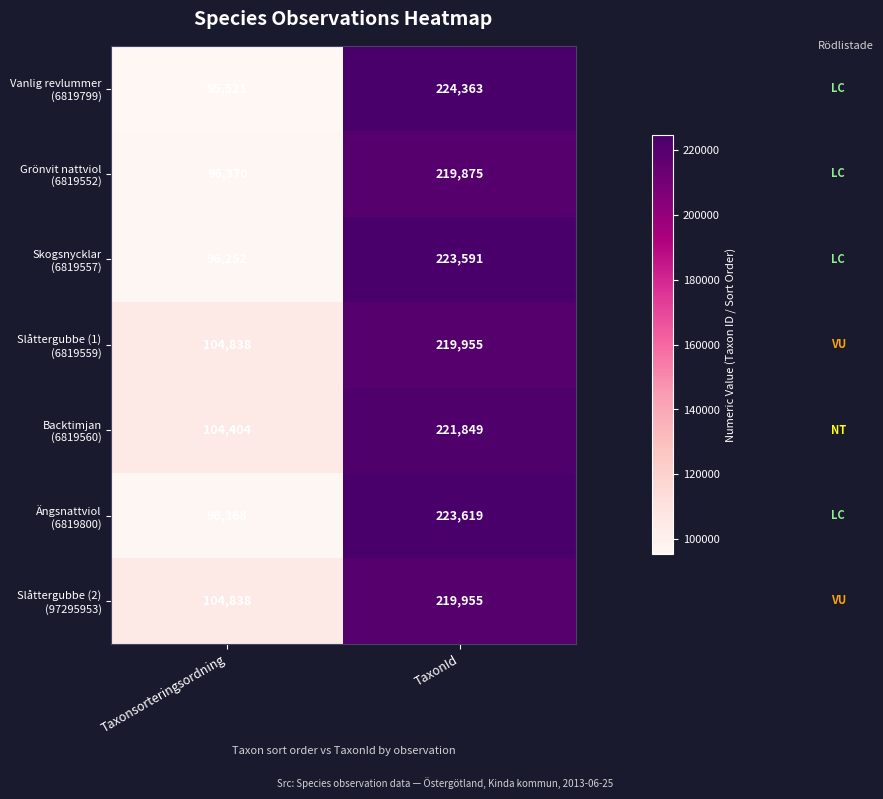

Which label corresponds to the largest value in the chart?

TaxonId